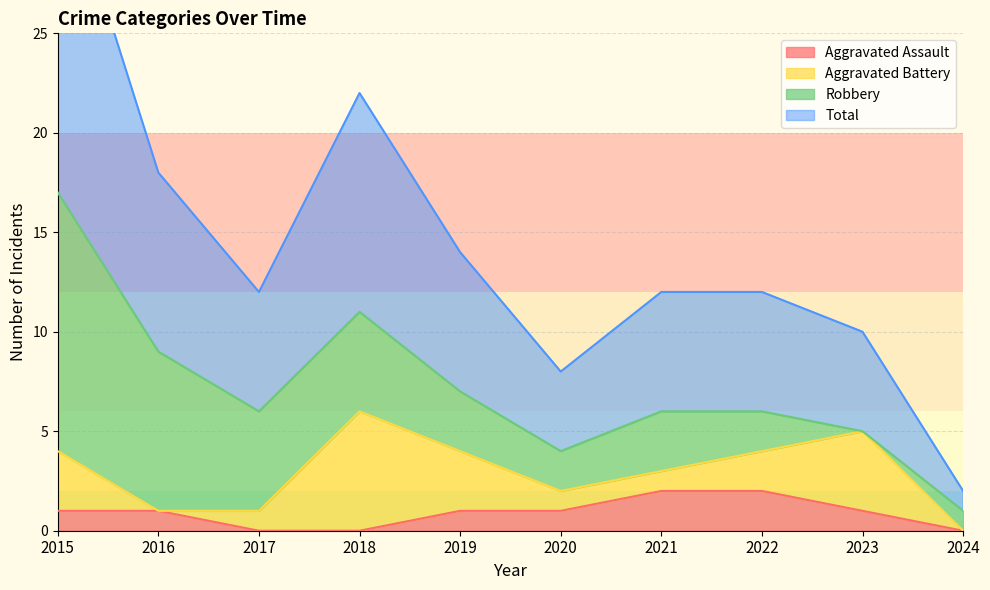

At which label does Total reach its minimum?

2024